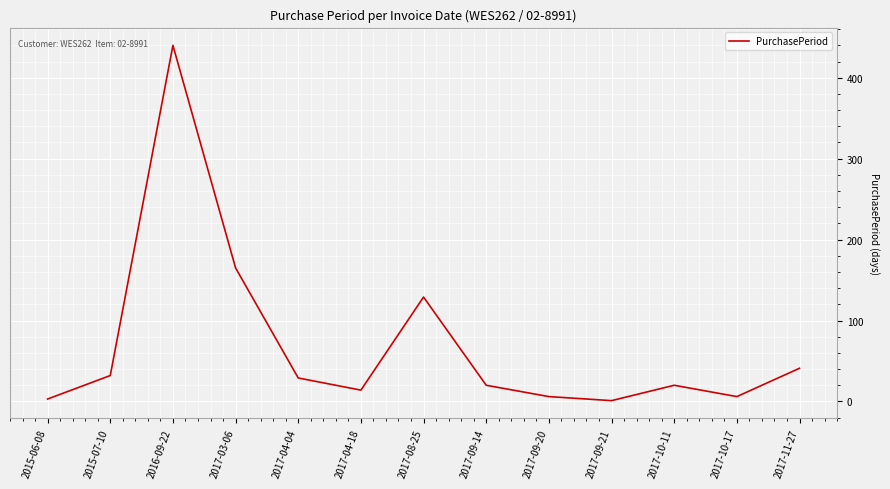

What position from the right is 2015-07-10?

12